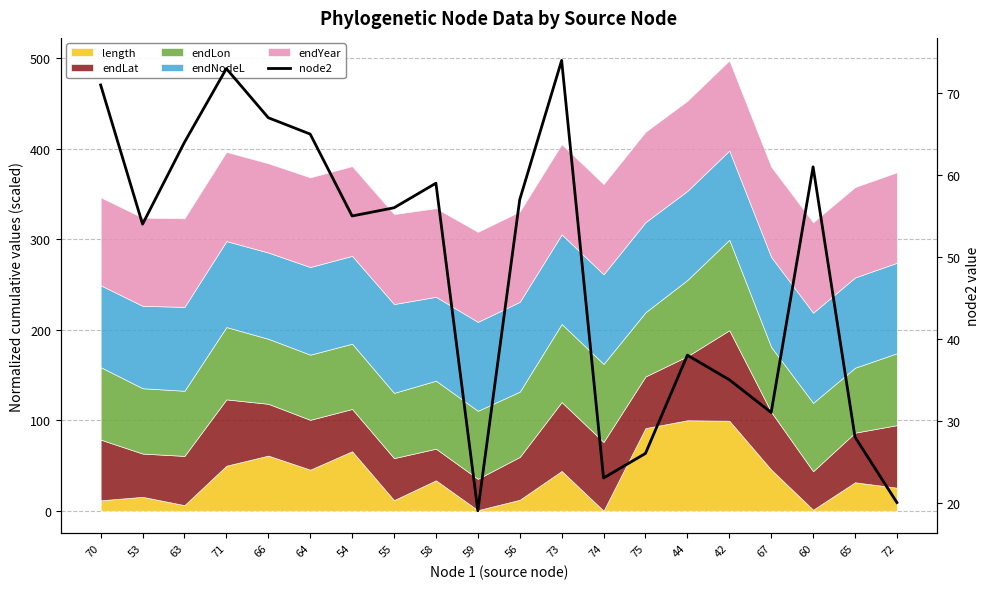

Reading left to right, extract all data points from this chart.

70=71	53=54	63=64	71=73	66=67	64=65	54=55	55=56	58=59	59=19	56=57	73=74	74=23	75=26	44=38	42=35	67=31	60=61	65=28	72=20